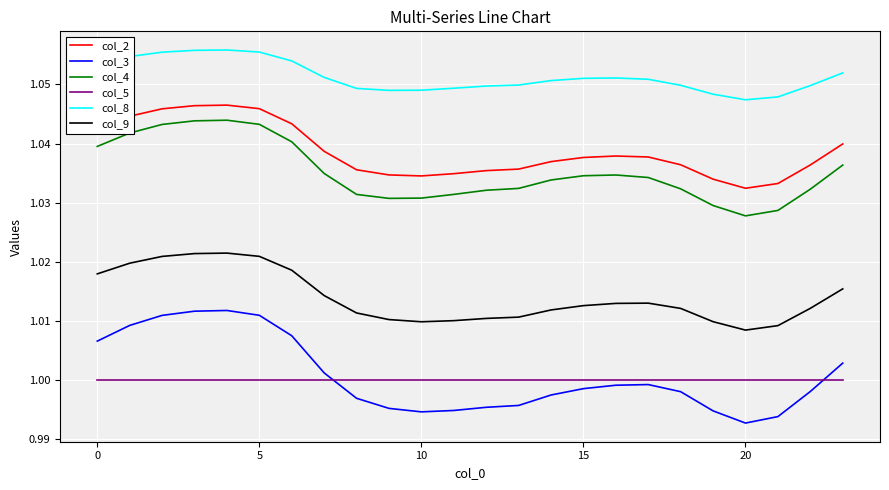

Which series has the largest range (max minus min)?

col_3